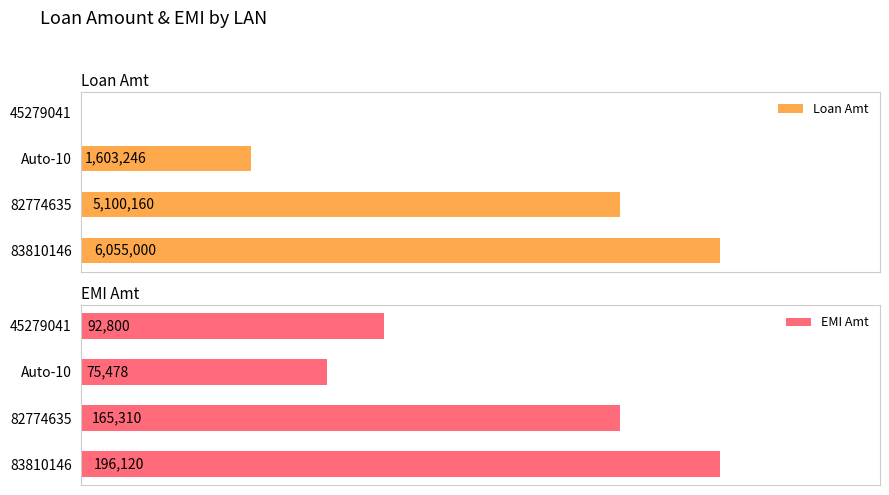

At which label does EMI Amt reach its minimum?

Auto-10